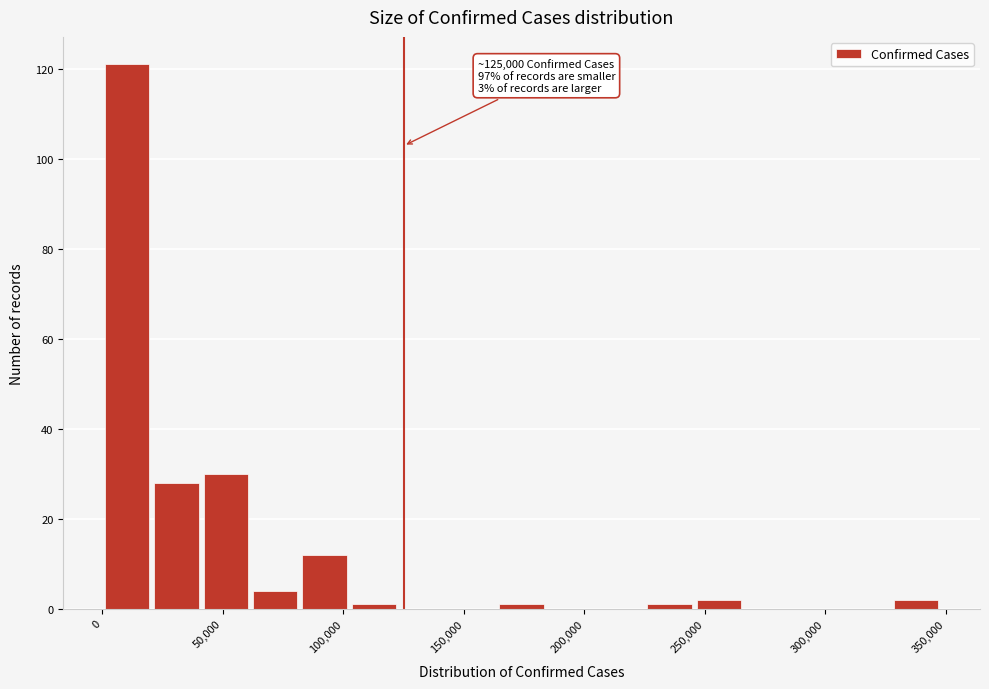

Which range on the x-axis has the tallest bar?

0 to 20000